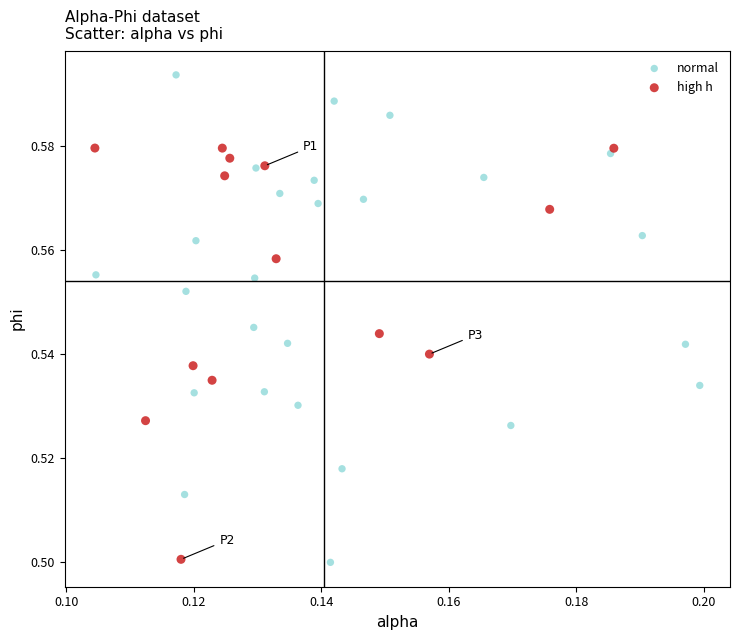

Which series contains the highest Y value?

normal